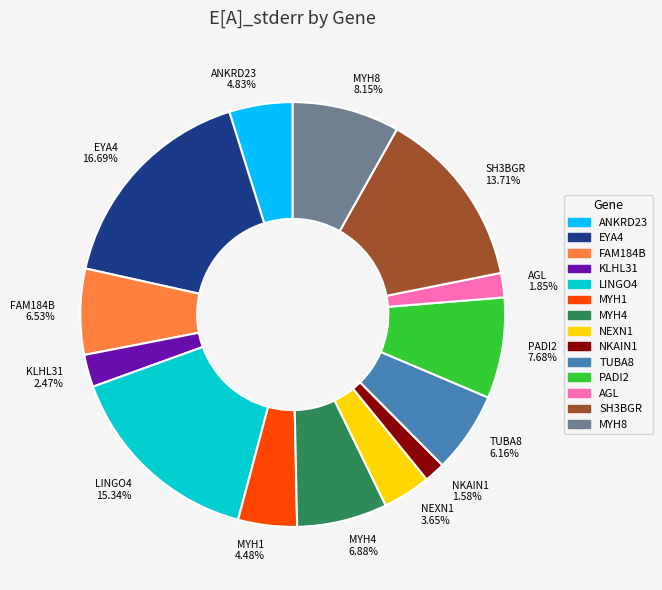

To the nearest percent, what is the difference between the largest and smallest slice percentages?

15%